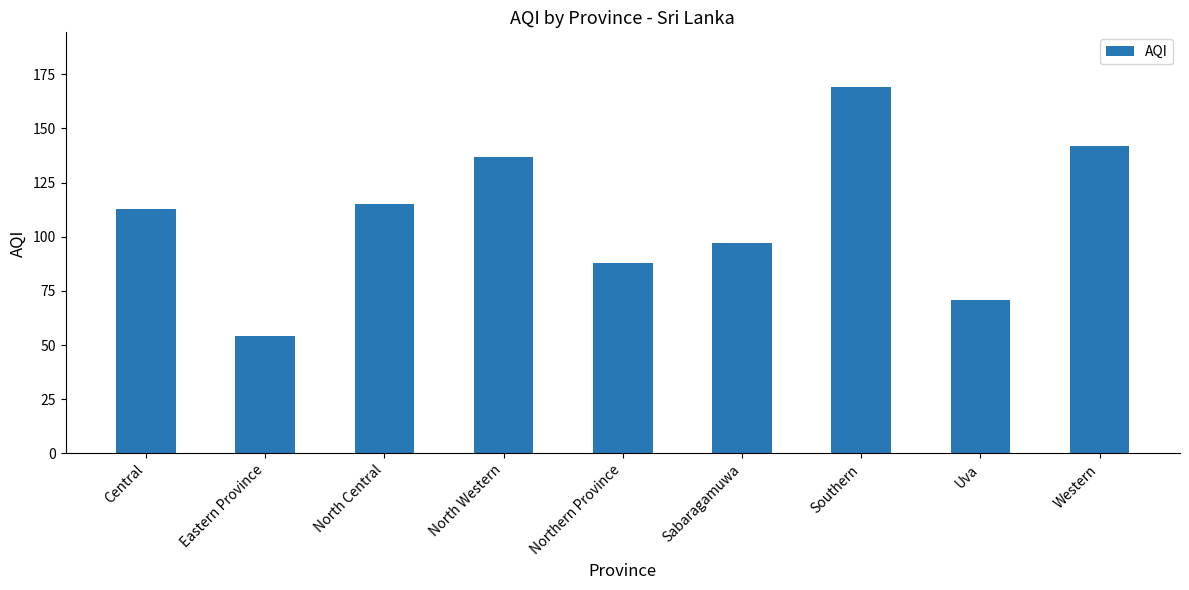

Read the value at Northern Province, to the nearest 5.

90